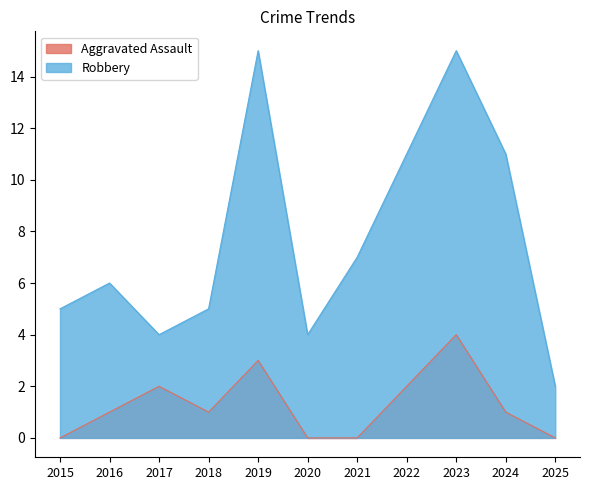

What is the value of the Robbery point at the 7th from the left?

7